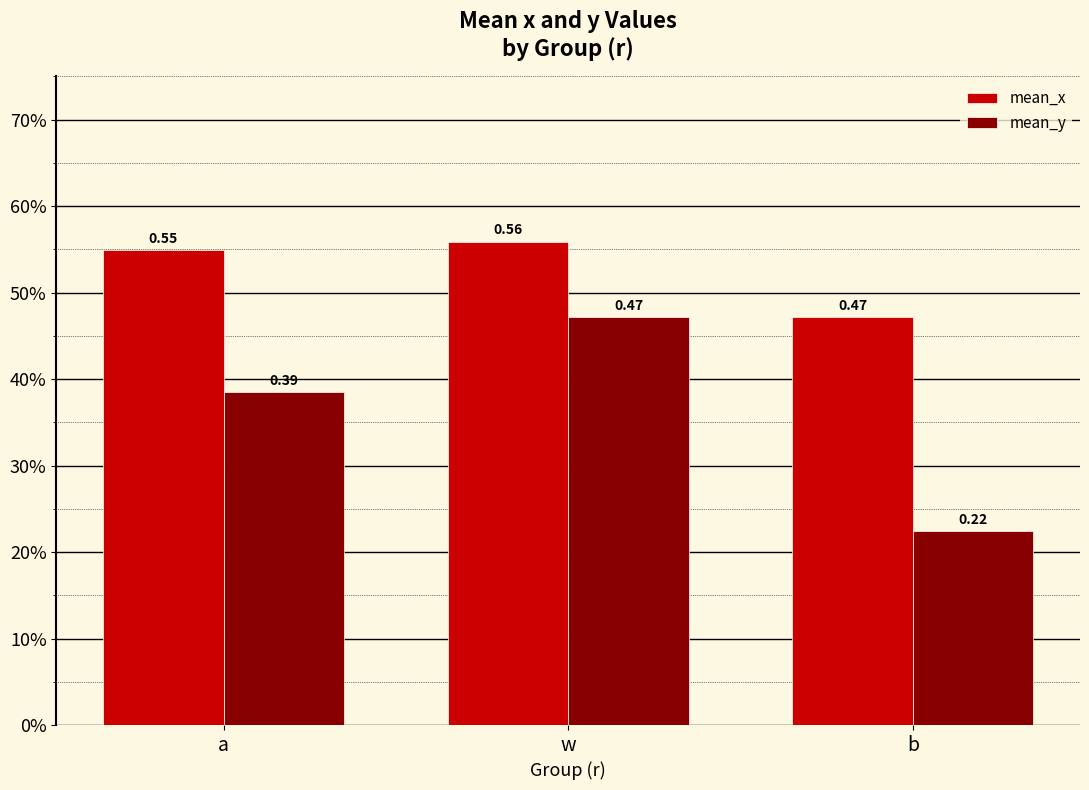

What is the approximate value of mean_x at b?

0.5